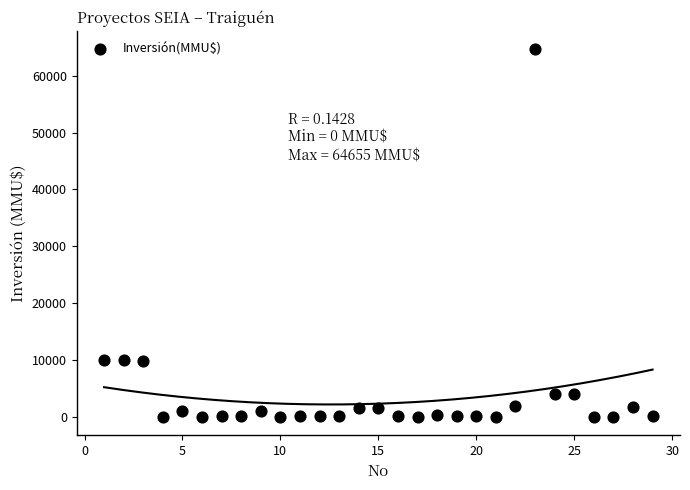

What is the range of Y values (max minus min)?

64655